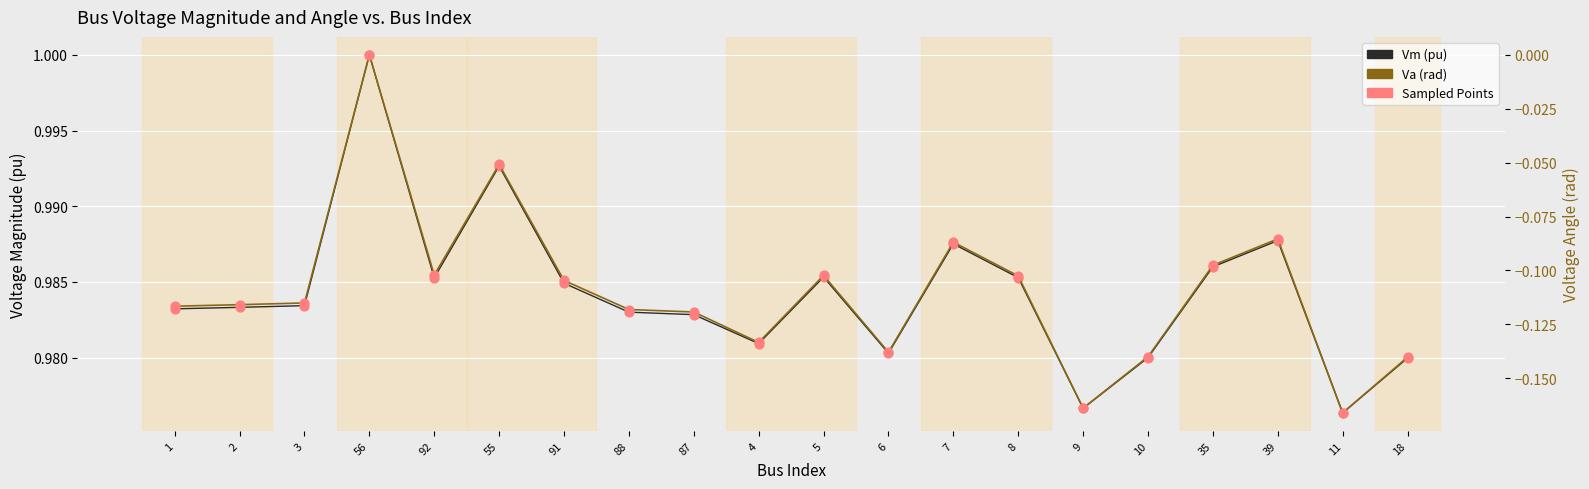

Which series has the widest spread of Y values?

Va